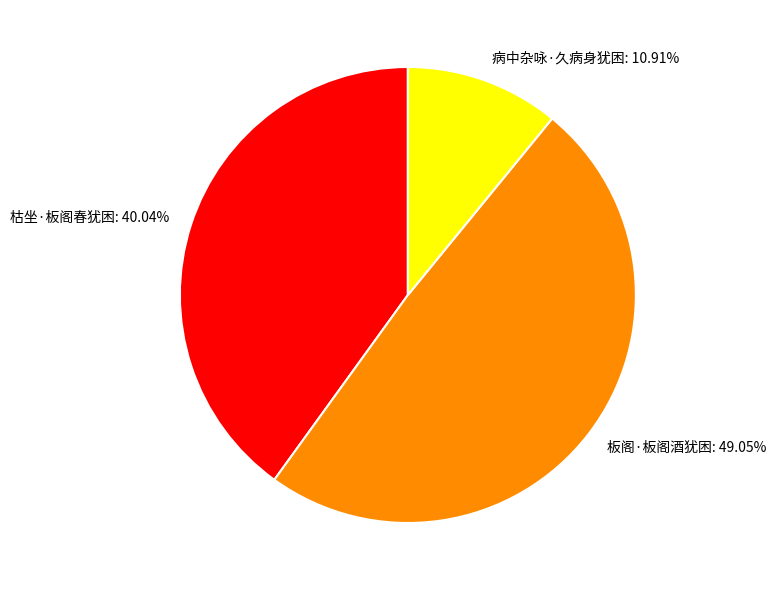

Combined, do 枯坐·板阁春犹困 and 板阁·板阁酒犹困 account for over 50%?

Yes